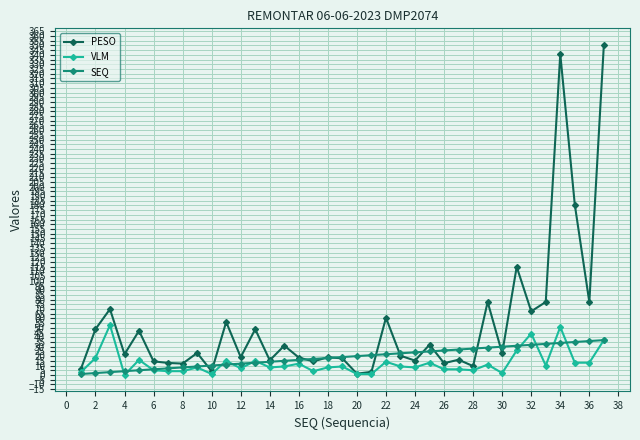

What is the maximum value shown in the chart?

350.7